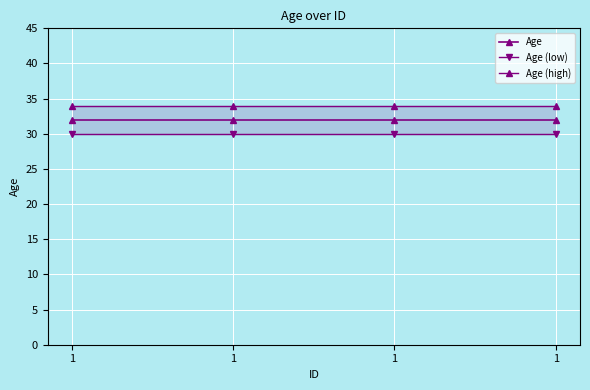

What is the value of the Age (low) point at the 4th from the left?

30